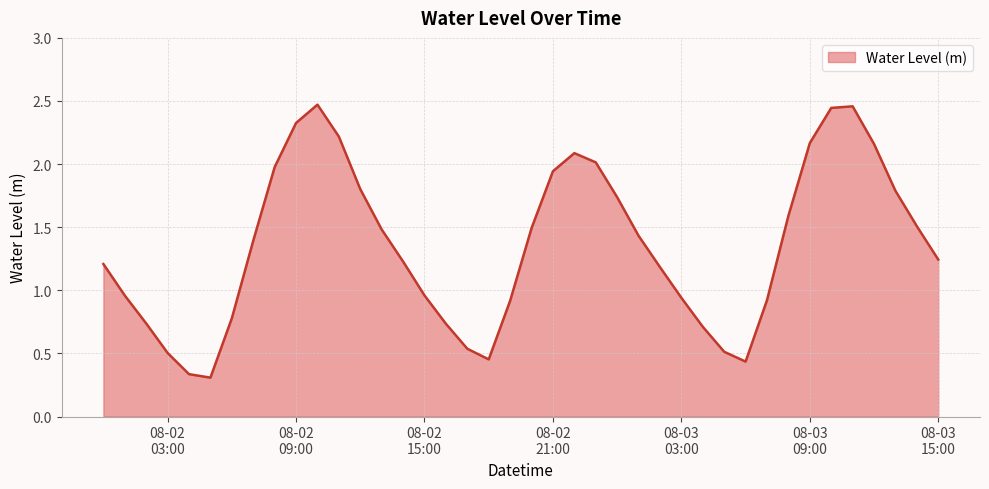

List the labels in order of value, smallest first.

2023-08-02 05:00:00, 2023-08-02 04:00:00, 2023-08-03 06:00:00, 2023-08-02 18:00:00, 2023-08-02 03:00:00, 2023-08-03 05:00:00, 2023-08-02 17:00:00, 2023-08-03 04:00:00, 2023-08-02 16:00:00, 2023-08-02 02:00:00, 2023-08-02 06:00:00, 2023-08-02 19:00:00, 2023-08-03 07:00:00, 2023-08-03 03:00:00, 2023-08-02 01:00:00, 2023-08-02 15:00:00, 2023-08-03 02:00:00, 2023-08-02 00:00:00, 2023-08-02 14:00:00, 2023-08-03 15:00:00, 2023-08-02 07:00:00, 2023-08-03 01:00:00, 2023-08-02 13:00:00, 2023-08-02 20:00:00, 2023-08-03 14:00:00, 2023-08-03 08:00:00, 2023-08-03 00:00:00, 2023-08-03 13:00:00, 2023-08-02 12:00:00, 2023-08-02 21:00:00, 2023-08-02 08:00:00, 2023-08-02 23:00:00, 2023-08-02 22:00:00, 2023-08-03 12:00:00, 2023-08-03 09:00:00, 2023-08-02 11:00:00, 2023-08-02 09:00:00, 2023-08-03 10:00:00, 2023-08-03 11:00:00, 2023-08-02 10:00:00